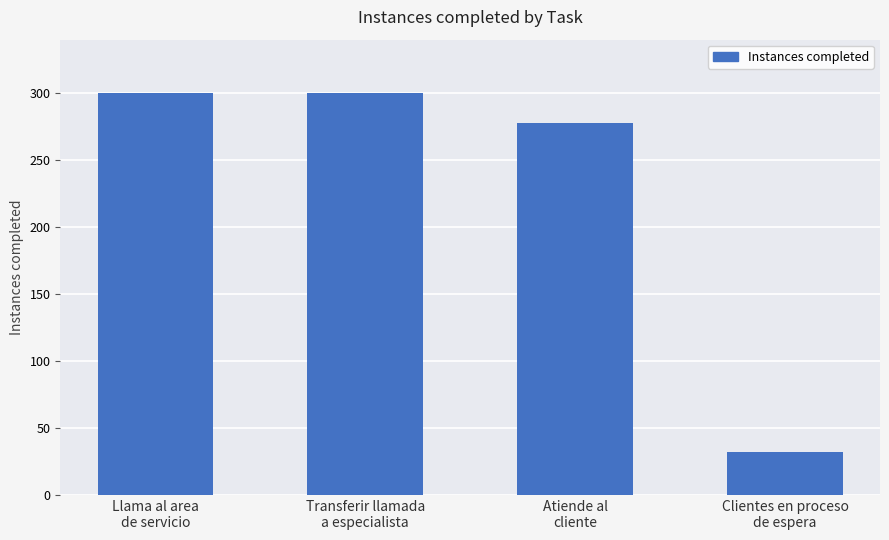

What is the label of the 2nd bar from the left?

Transferir llamada
a especialista